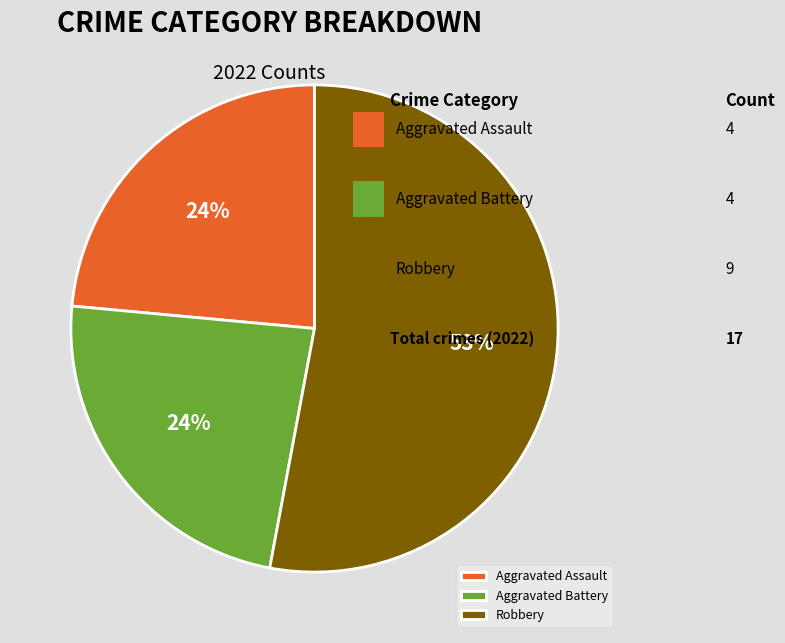

To the nearest percent, what portion does Aggravated Assault represent?

24%